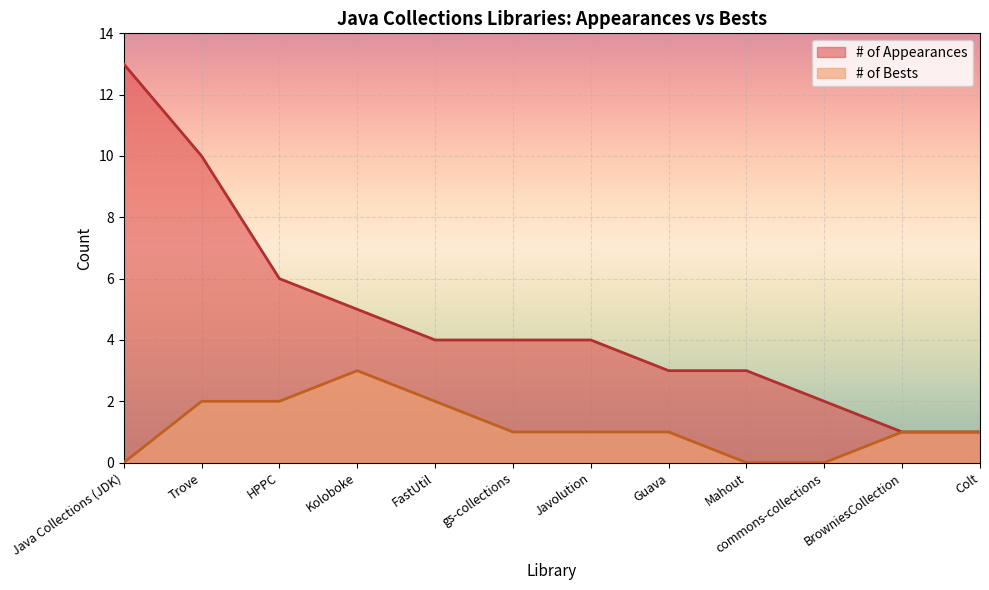

Is the value of # of Bests at commons-collections greater than the value of # of Appearances at FastUtil?

No